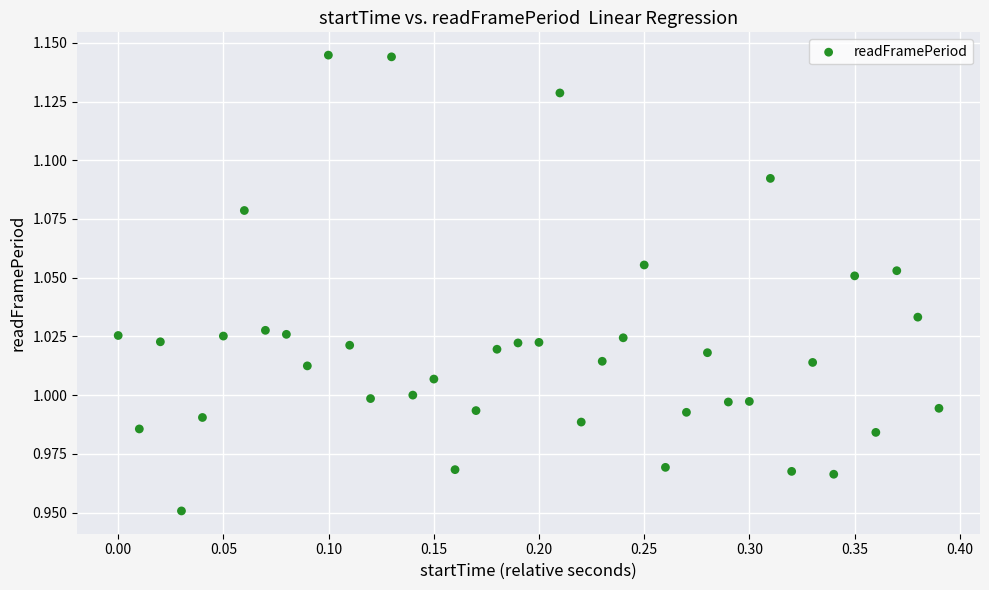

How many data points are displayed?

40